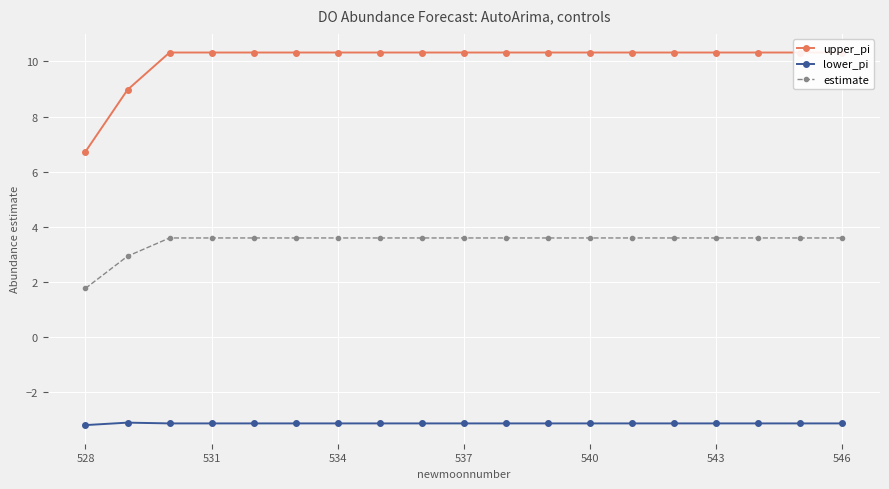

True or false: lower_pi has a value of -0.9 at 537.

False